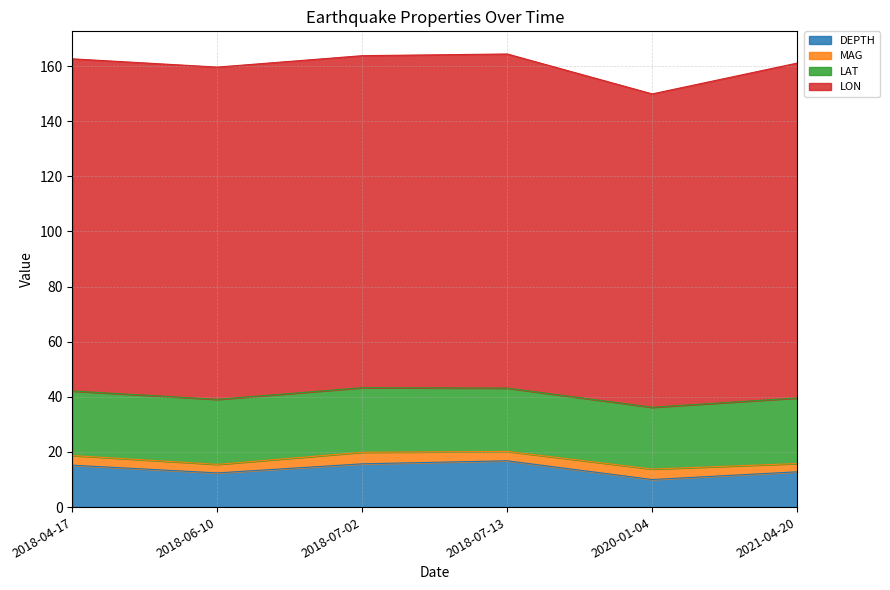

What is the label of the 3rd point from the left?

2018-07-02